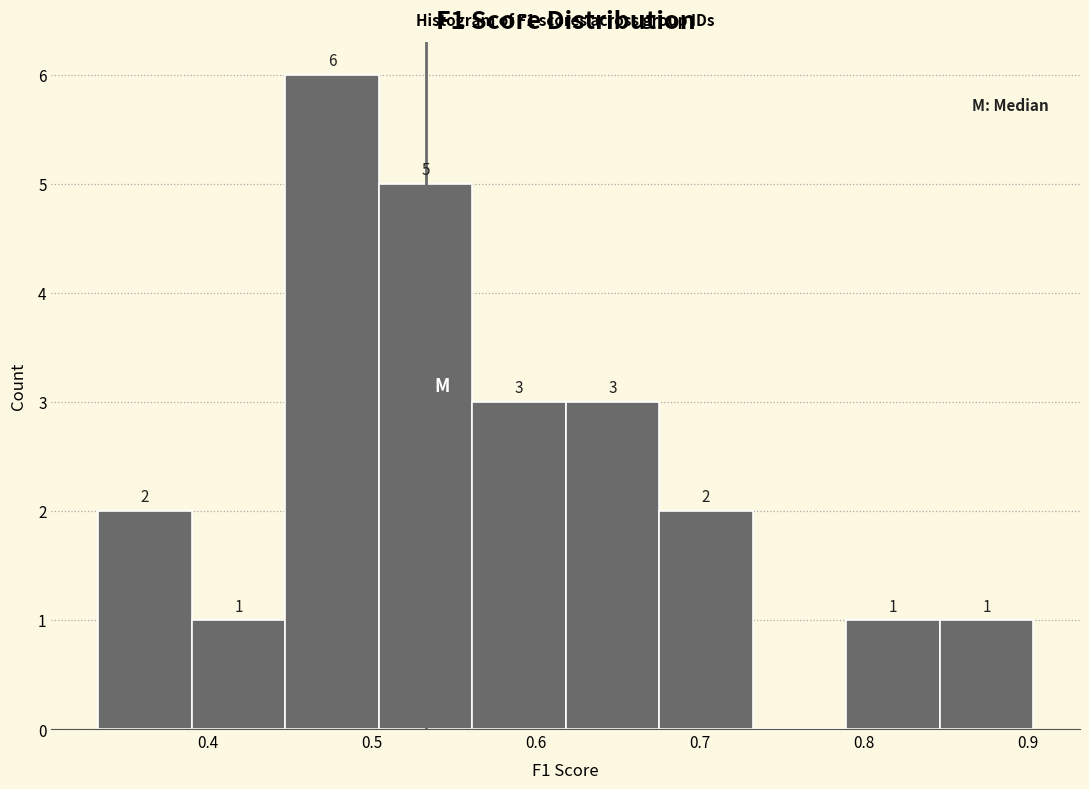

Over which range of the x-axis is the bar tallest?

0.45 to 0.50